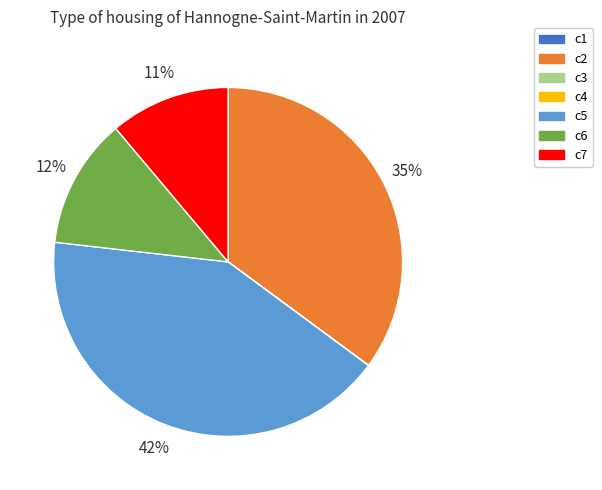

Which has a higher value, c2 or c5?

c5